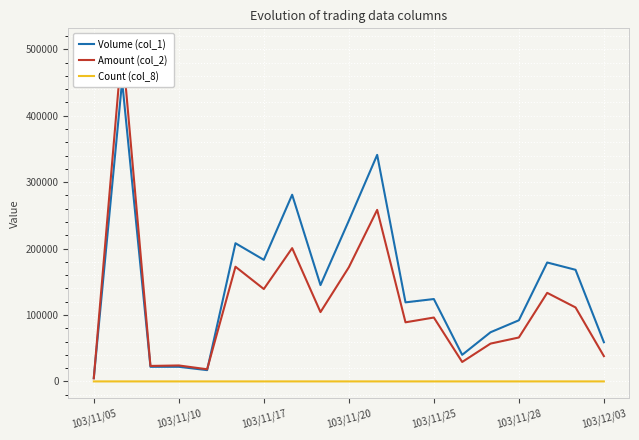

Is the value of Volume (col_1) at 103/11/10 greater than the value of Count (col_8) at 103/11/17?

Yes